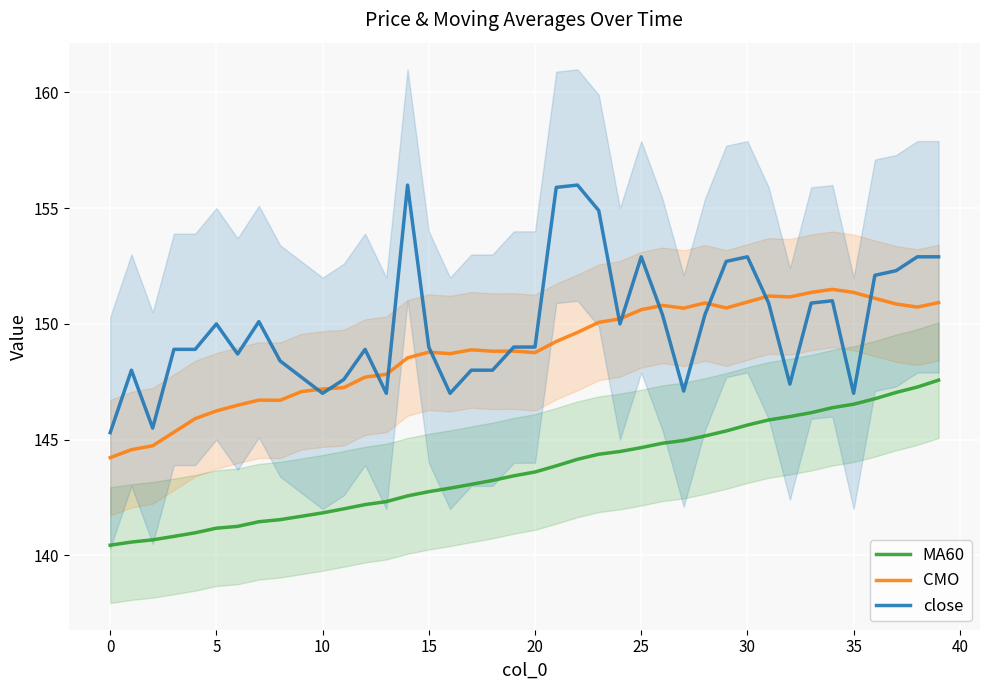

List the series in order of their overall mean, highest first.

close, CMO, MA60